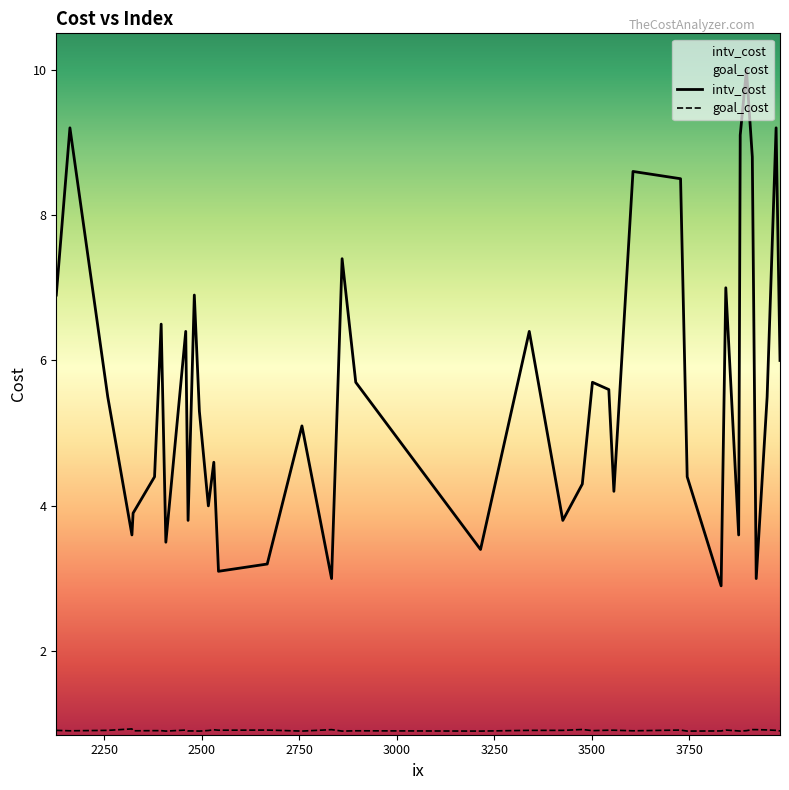

What is the greatest value displayed?

10.0